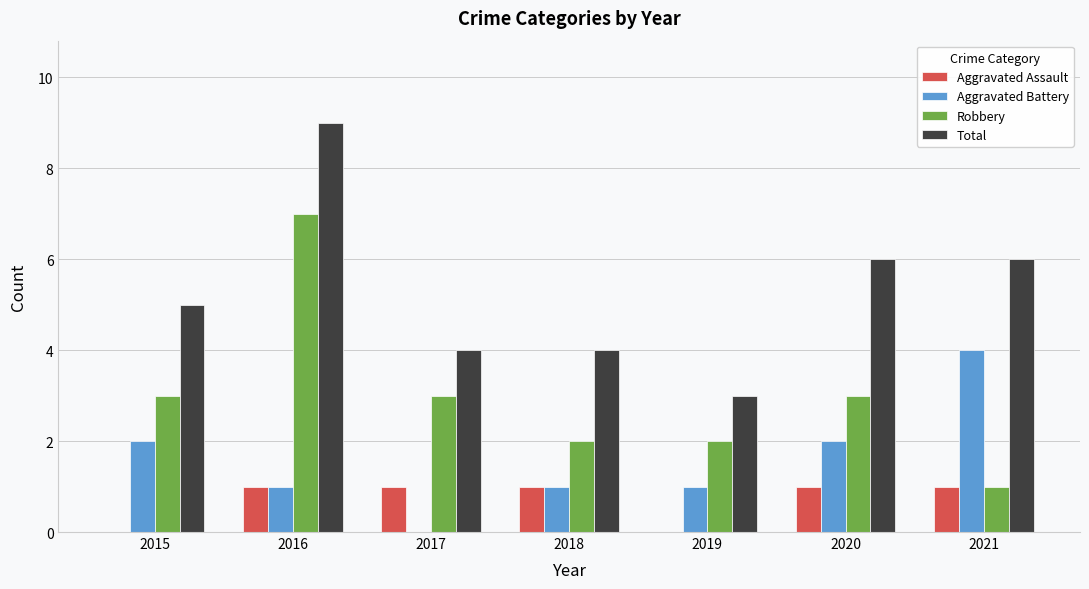

Are the bars grouped side by side (vs. stacked)?

Yes